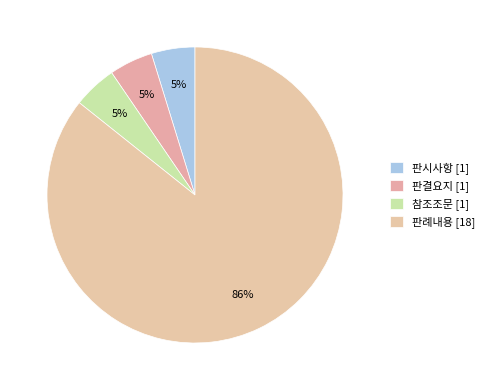

How many slices are in this pie chart?

4